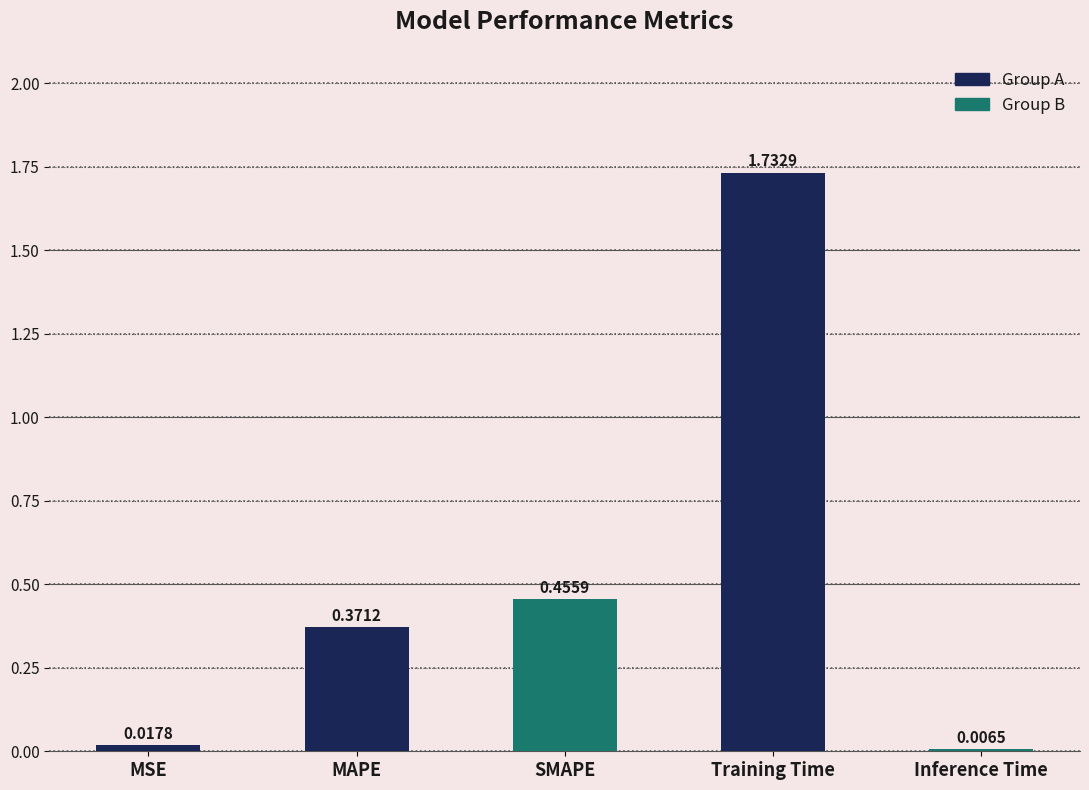

At which category does the chart reach its peak across all series?

Training Time